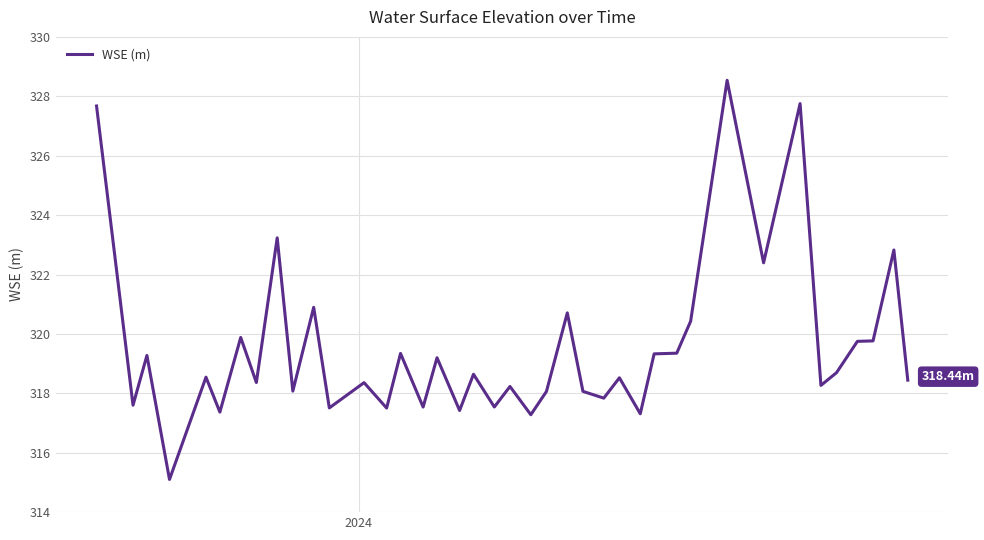

What is the difference between the maximum and minimum values?

13.4